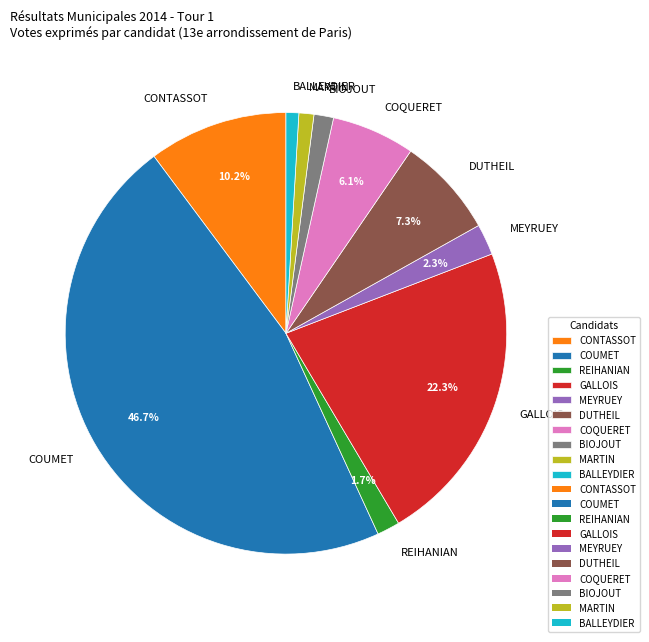

Which has a higher value, BALLEYDIER or COUMET?

COUMET